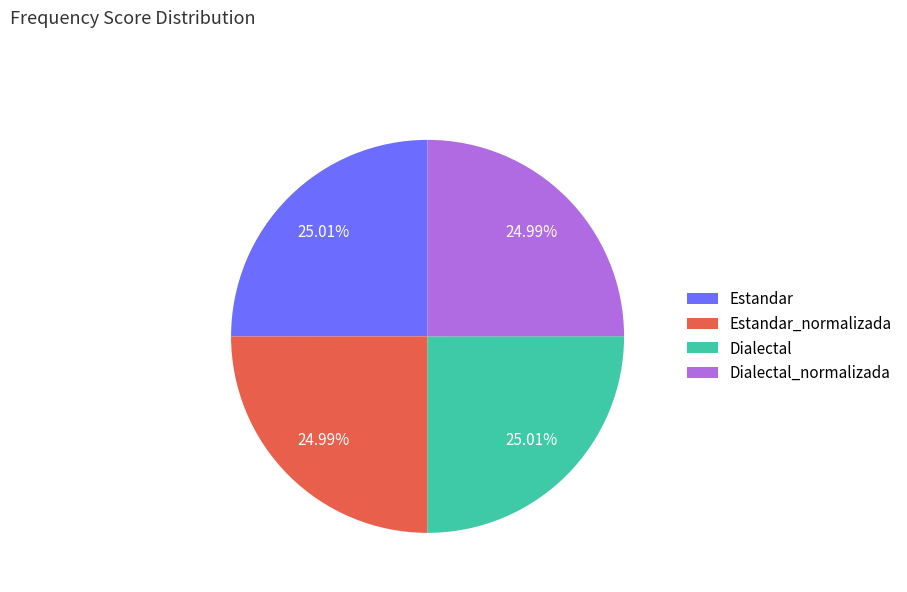

Does any single category account for the majority?

No